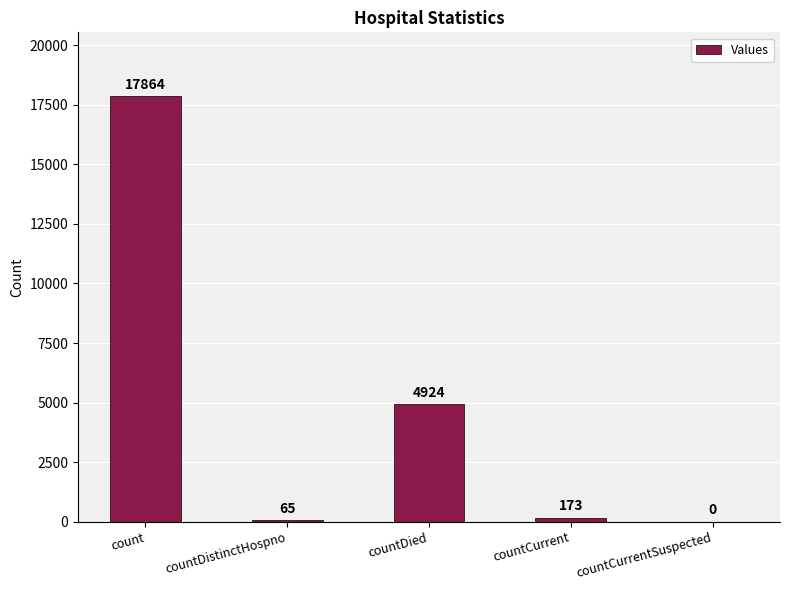

What is the change in value from countCurrent to countCurrentSuspected?

-173